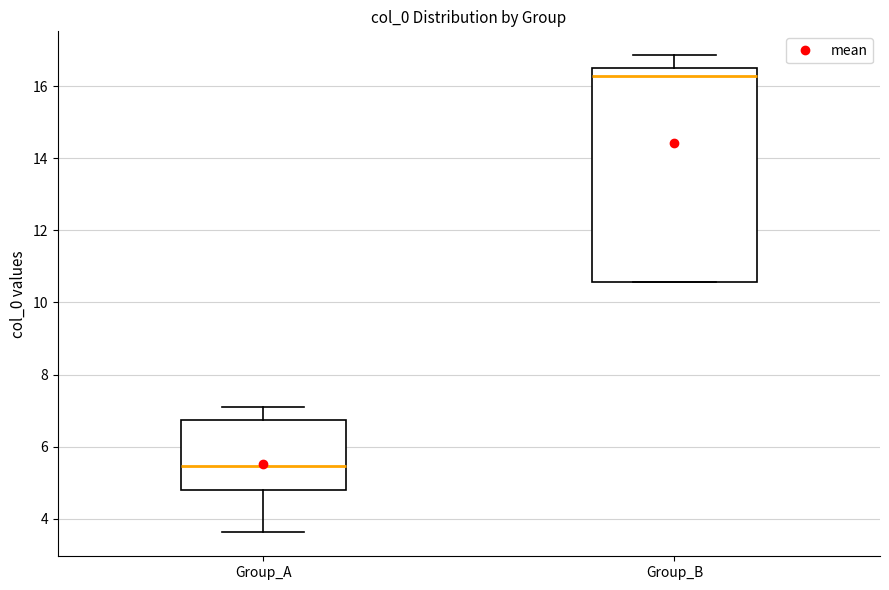

Reading left to right, read every box against the y-axis: the position of its median line, the range the box covers, and the ends of its whiskers. The values are not printed on the chart, so give them approximately, as read against the axis.

Group_A: median 5.4, box 4.8 to 6.8, whiskers 3.6 to 7.0
Group_B: median 16.2, box 10.6 to 16.6, whiskers 10.6 to 16.8